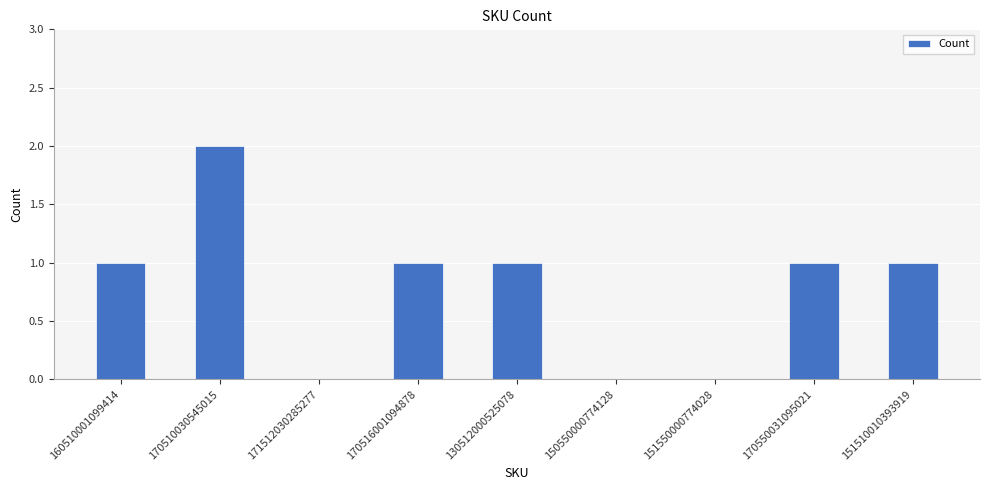

What is the sum of all values?

7